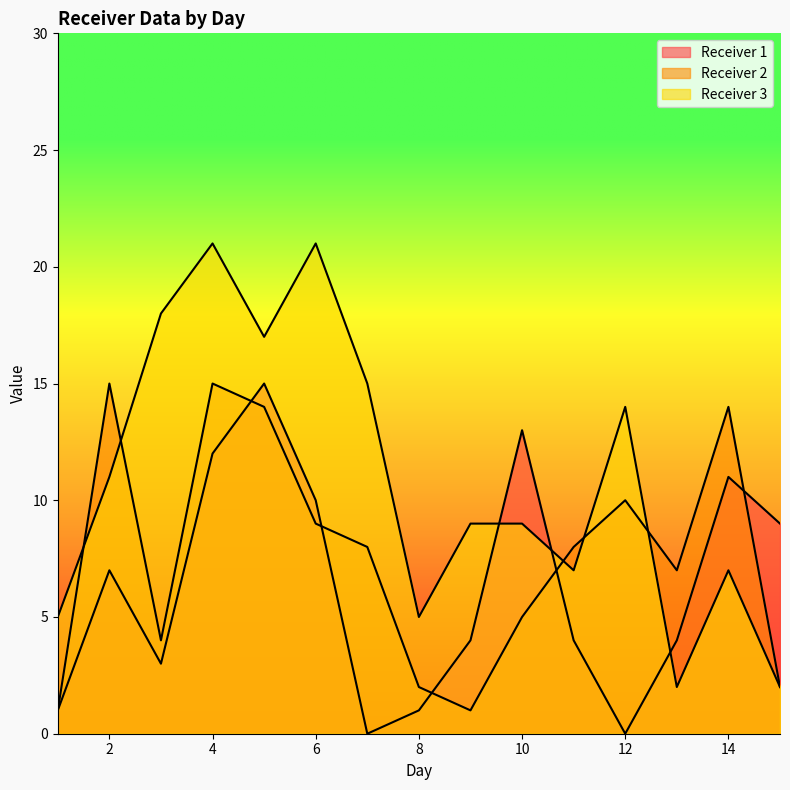

Reading left to right, list all the values displayed in this chart.

Receiver 1: 1=1	2=7	3=3	4=12	5=15	6=10	7=0	8=1	9=4	10=13	11=4	12=0	13=4	14=11	15=9
Receiver 2: 1=1	2=15	3=4	4=15	5=14	6=9	7=8	8=2	9=1	10=5	11=8	12=10	13=7	14=14	15=2
Receiver 3: 1=5	2=11	3=18	4=21	5=17	6=21	7=15	8=5	9=9	10=9	11=7	12=14	13=2	14=7	15=2